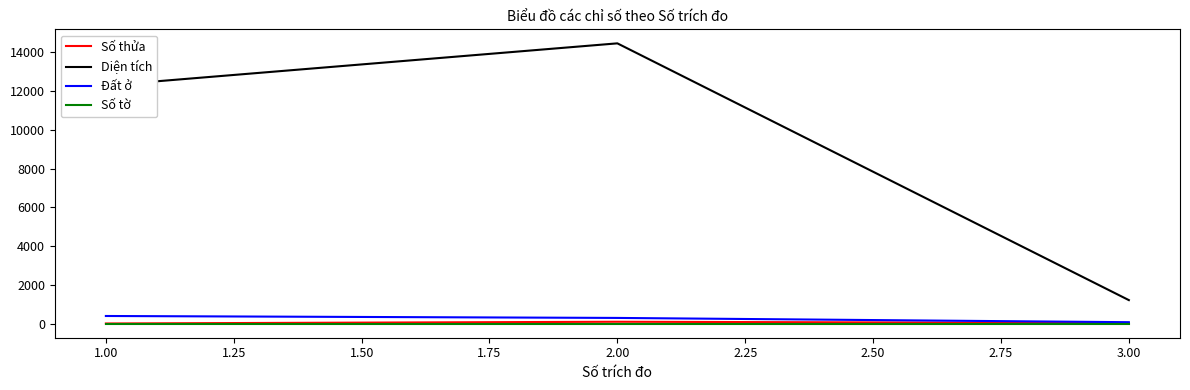

Is this an area chart (filled region under the line)?

No